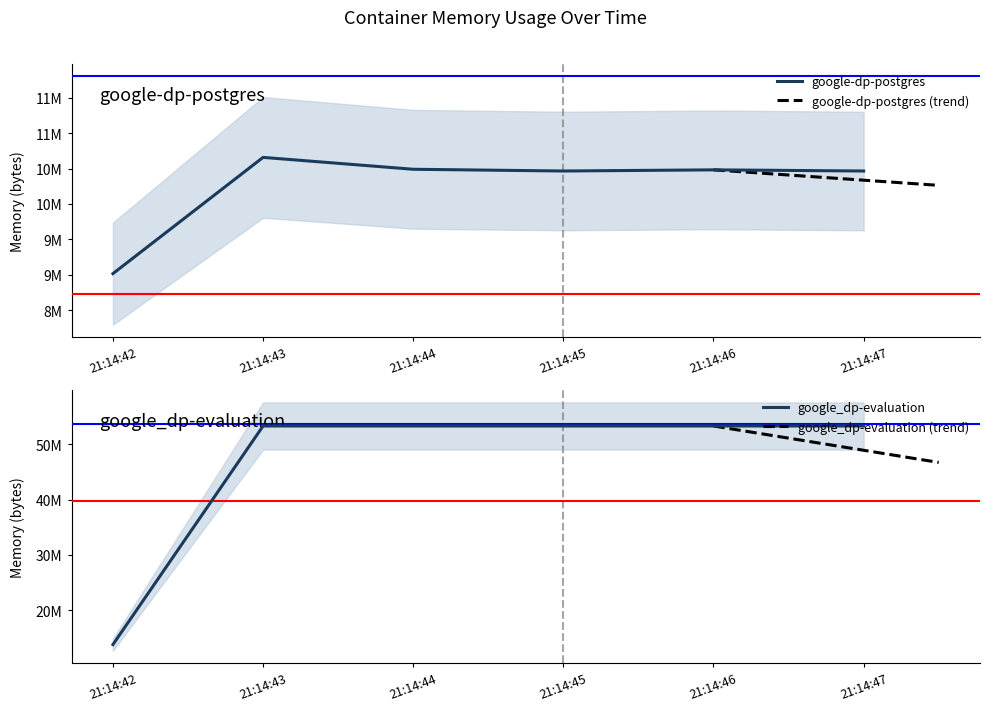

Reading left to right, list all the values displayed in this chart.

google-dp-postgres: 9015296	10657792	10489856	10465280	10481664	10465280
google_dp-evaluation: 13774848	53313536	53313536	53313536	53313536	53313536